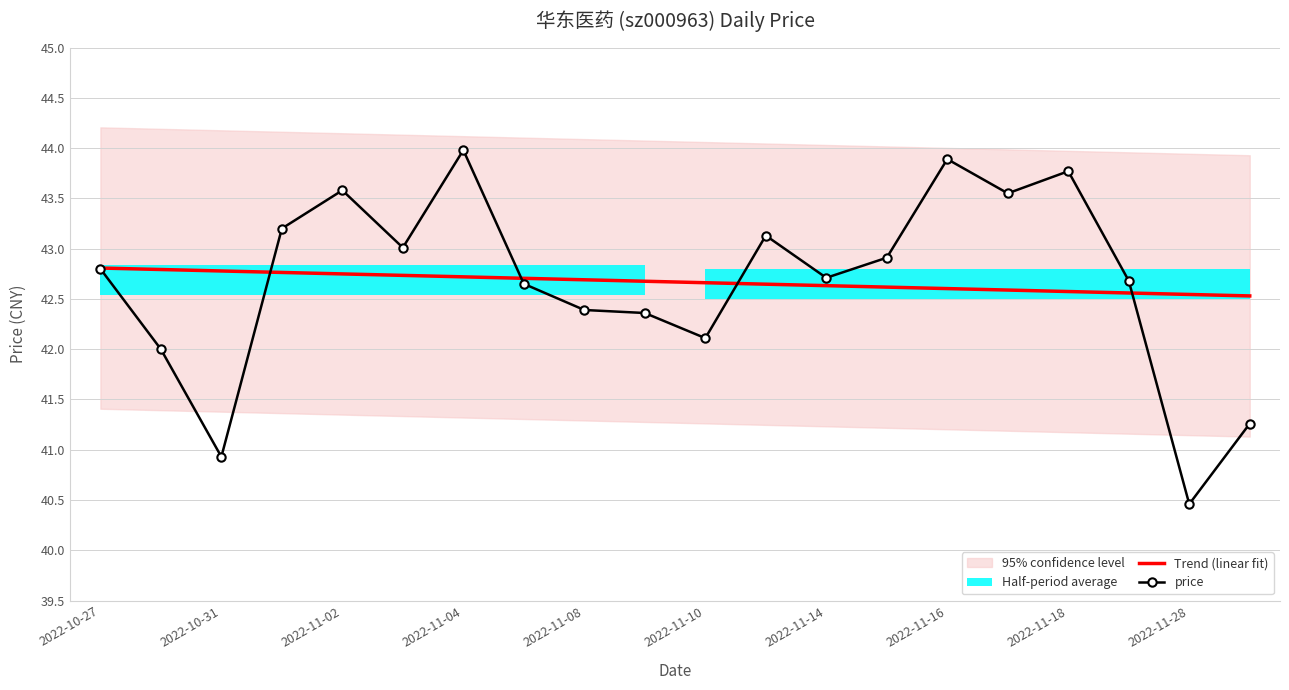

The value of Trend (linear fit) at 2022-11-08 is 42.7. True or false?

True